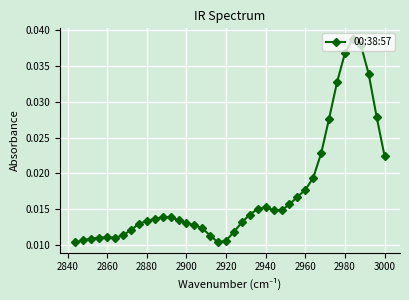

How many values are between 0 and 1?

40